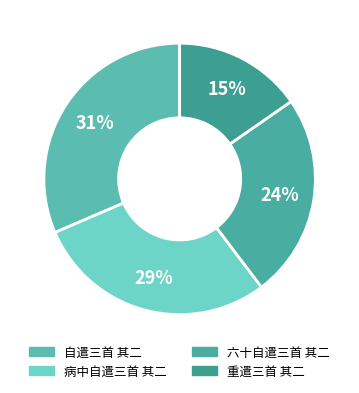

The 自遣三首 其二 slice represents 18% of the pie. True or false?

False